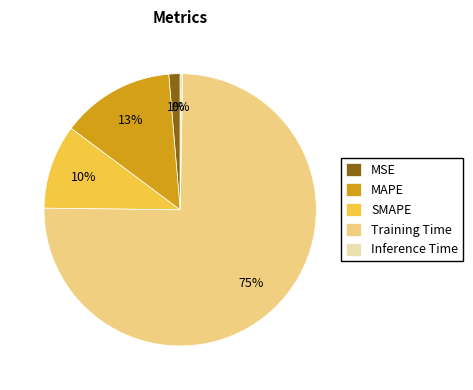

Is it true that SMAPE is 10% of the pie?

True